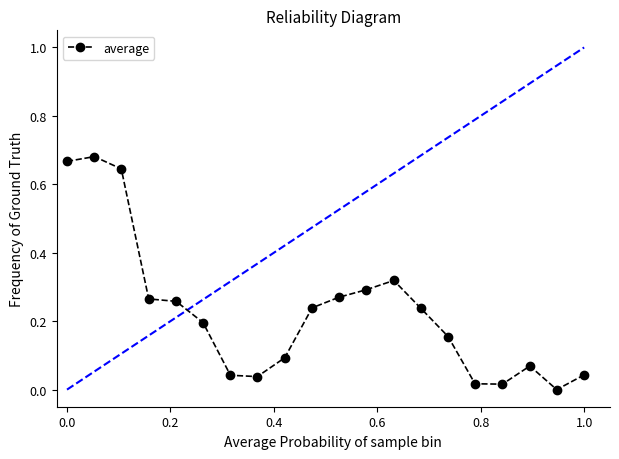

What is the sum of all values?

4.5